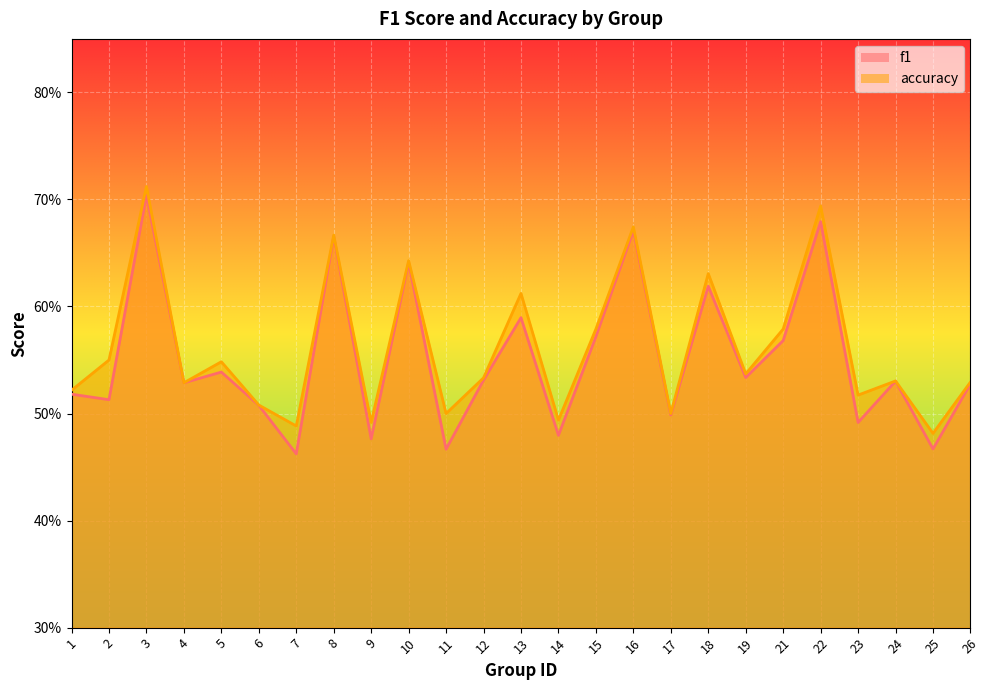

What is the lowest value of the f1 series?

0.5